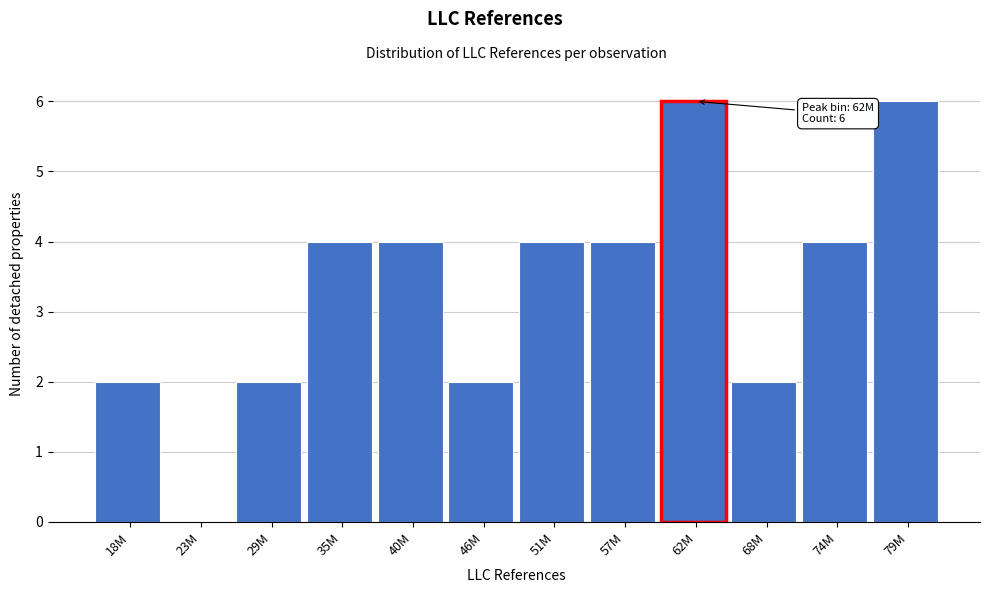

Reading left to right, transcribe all the data shown in this chart.

18M=2	23M=0	29M=2	35M=4	40M=4	46M=2	51M=4	57M=4	62M=6	68M=2	74M=4	79M=6